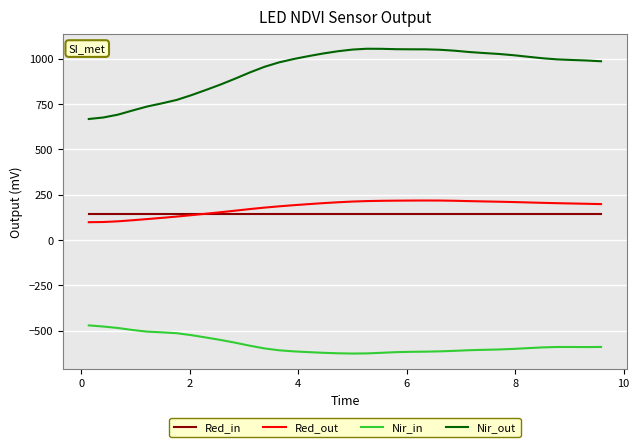

Which series has the largest range (max minus min)?

Nir_out